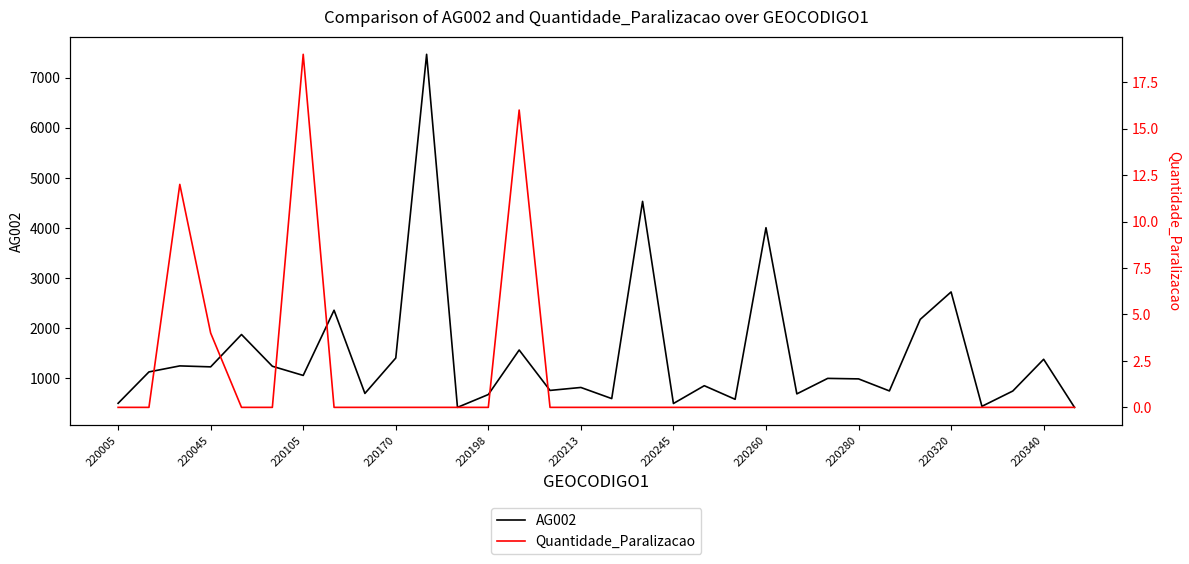

What is the lowest value of the AG002 series?

423